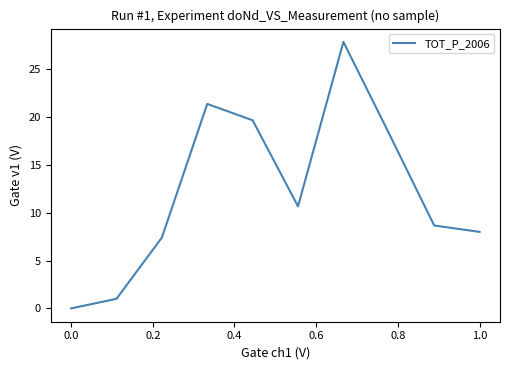

What is the greatest value displayed?

27.9